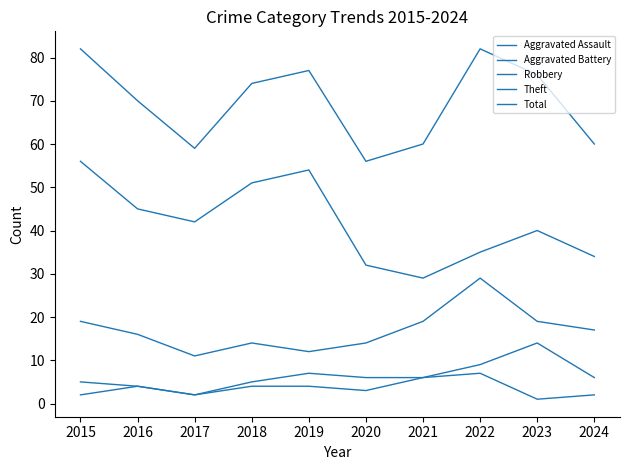

At which category is the sum across all series the highest?

2015